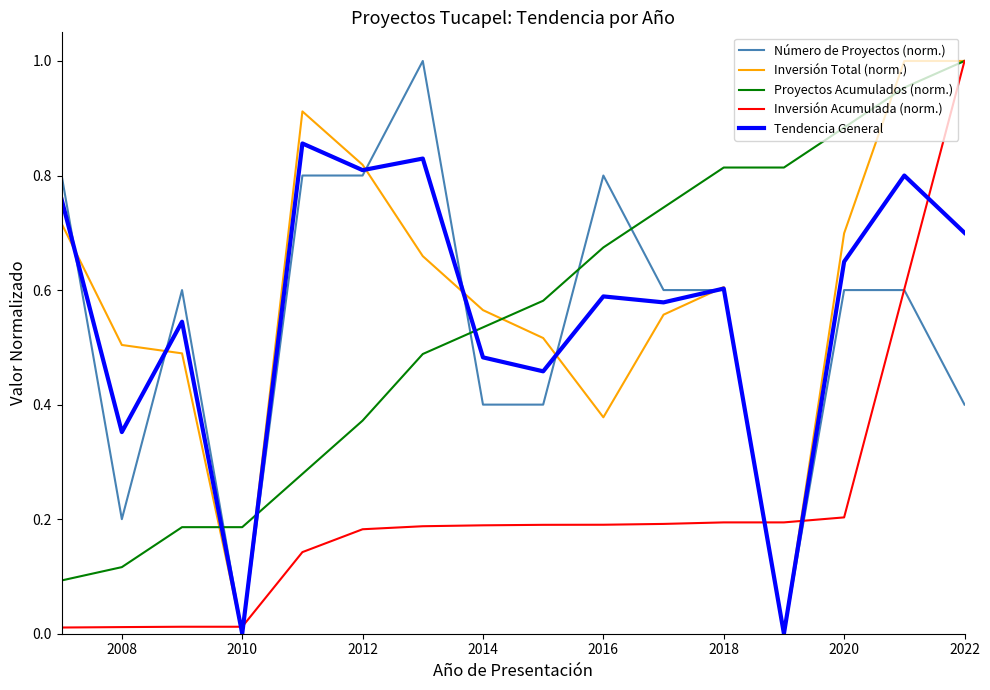

Does the chart display data point markers on the line(s)?

No